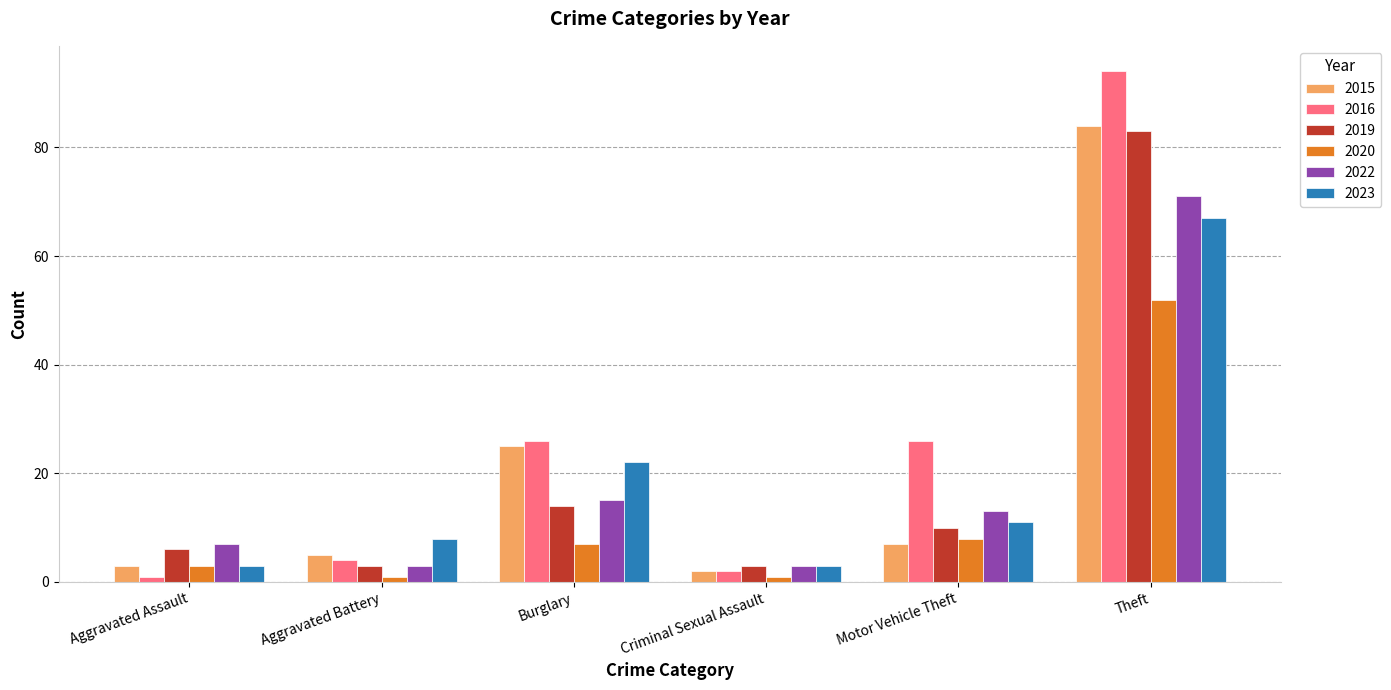

How many groups of bars are there?

6